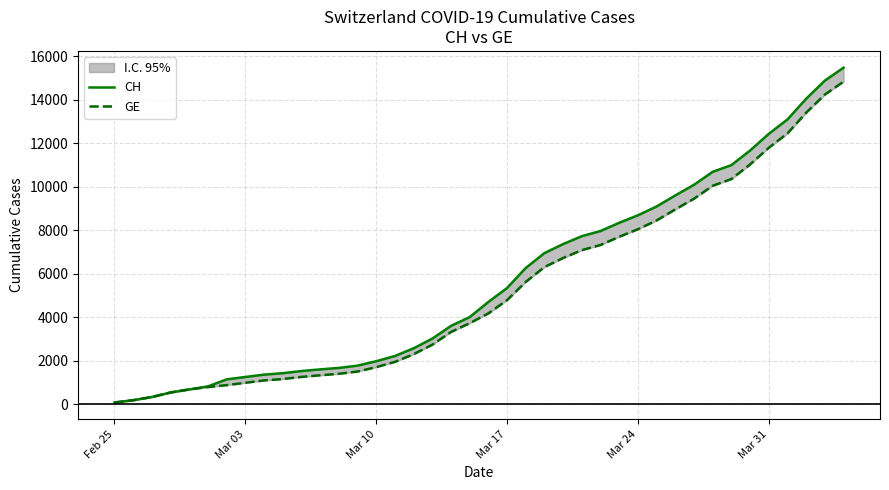

Reading left to right, list all the values displayed in this chart.

CH: 72	178	326	534	674	813	1136	1246	1355	1420	1520	1595	1663	1768	1970	2211	2564	3010	3596	4000	4697	5337	6260	6944	7359	7722	7958	8337	8682	9087	9595	10086	10681	10990	11661	12427	13090	14041	14876	15470
GE: 72	178	326	534	674	783	871	980	1087	1152	1249	1324	1392	1497	1699	1940	2293	2729	3315	3719	4170	4780	5618	6302	6717	7080	7316	7695	8040	8445	8953	9444	10039	10348	11019	11785	12448	13399	14234	14828